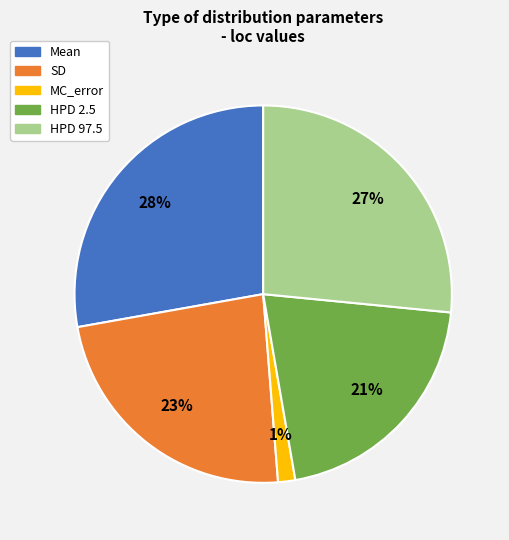

To the nearest percent, what is the average slice percentage?

20%